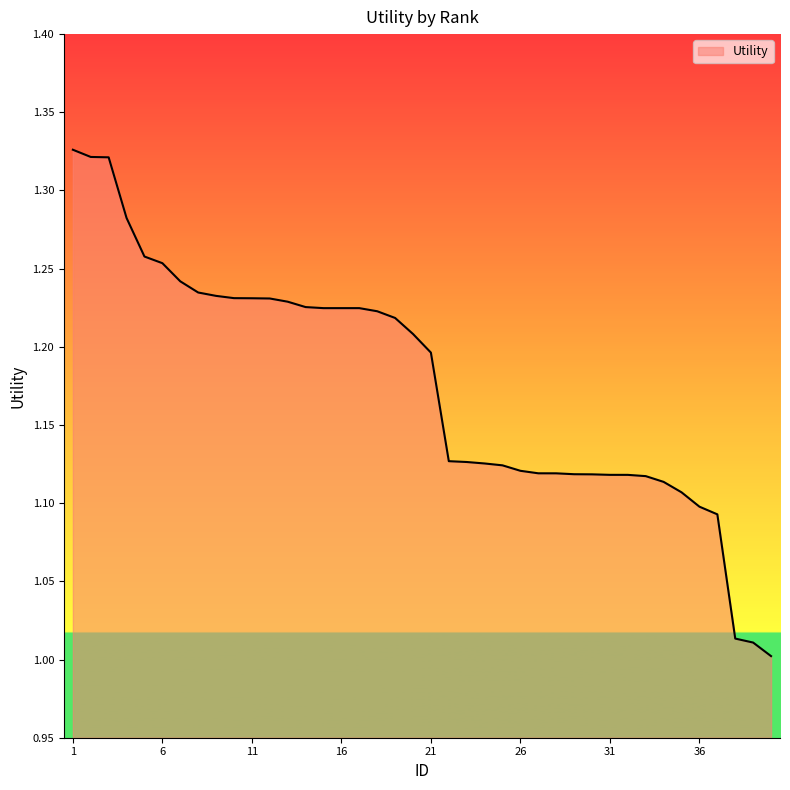

What is the difference between the maximum and minimum values?

0.3